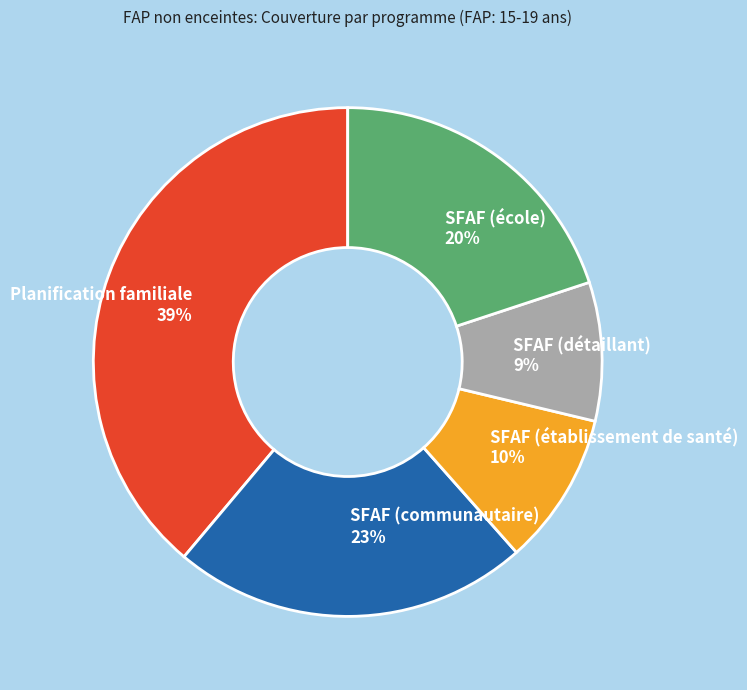

Which category has the smallest portion of the pie?

SFAF (détaillant)